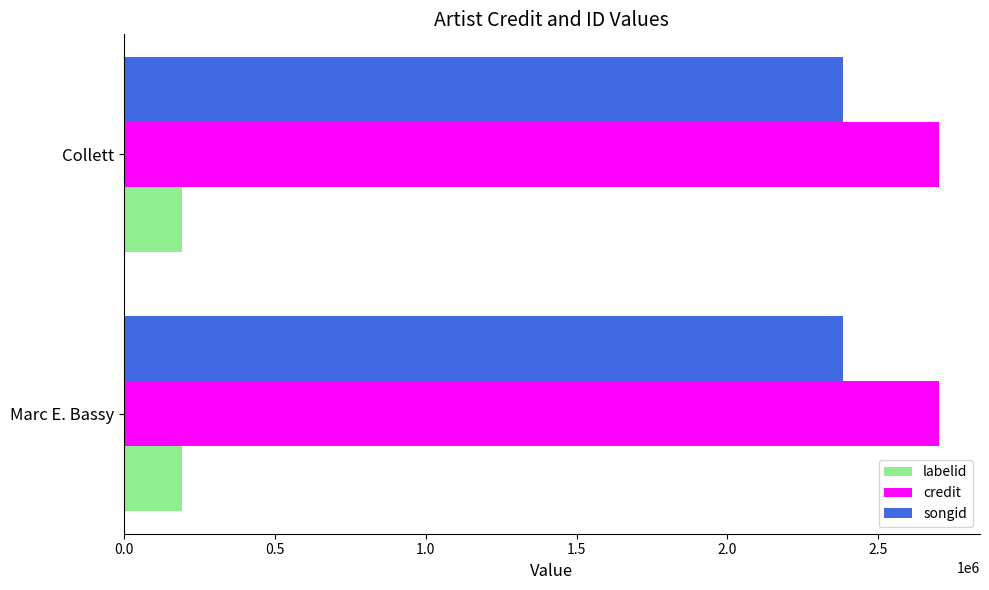

What are all the series names shown in the legend?

labelid, credit, songid